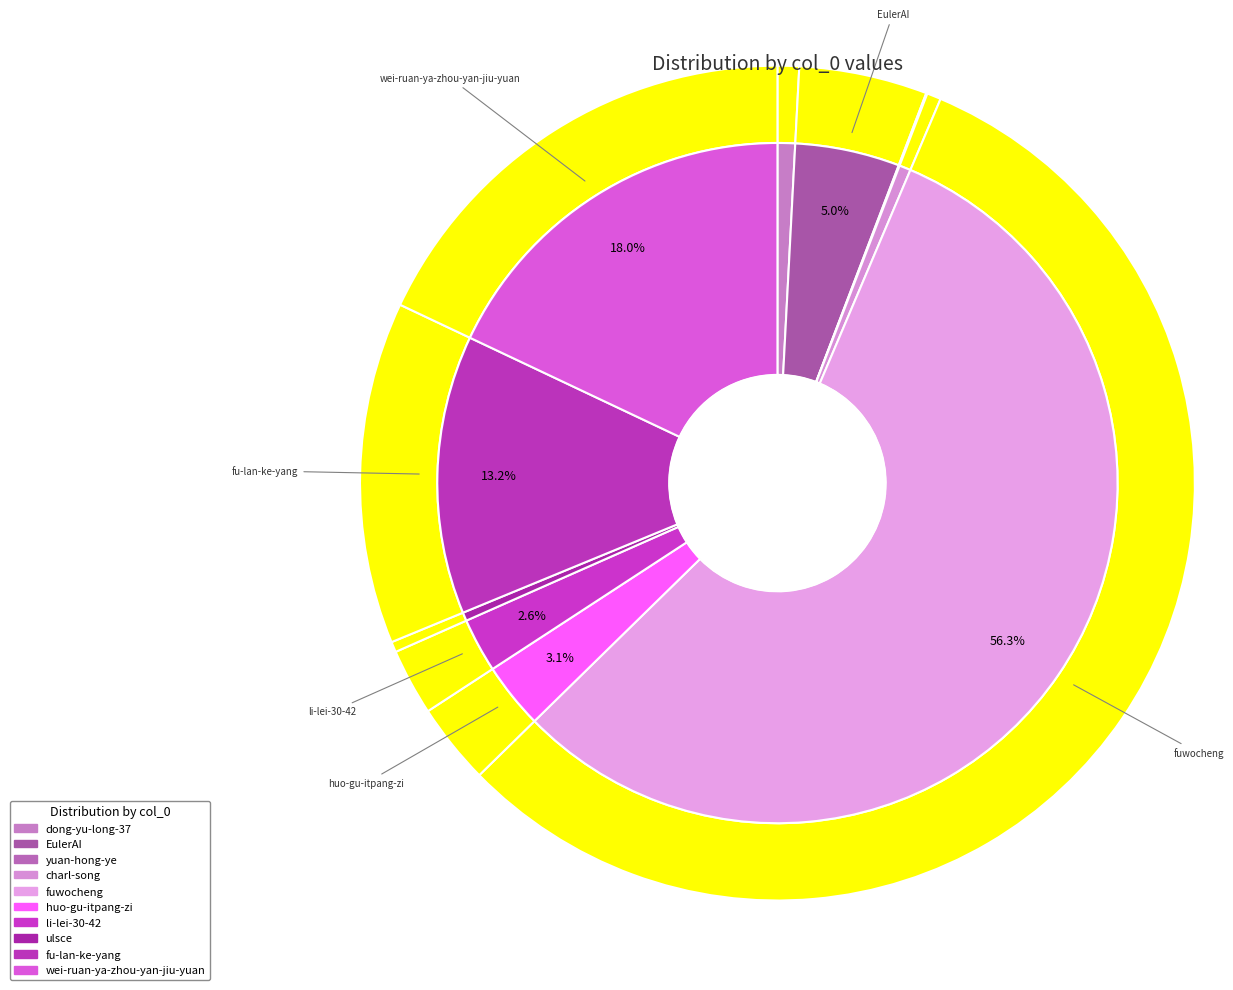

To the nearest percent, what is the difference between the dong-yu-long-37 and EulerAI slice percentages?

4%